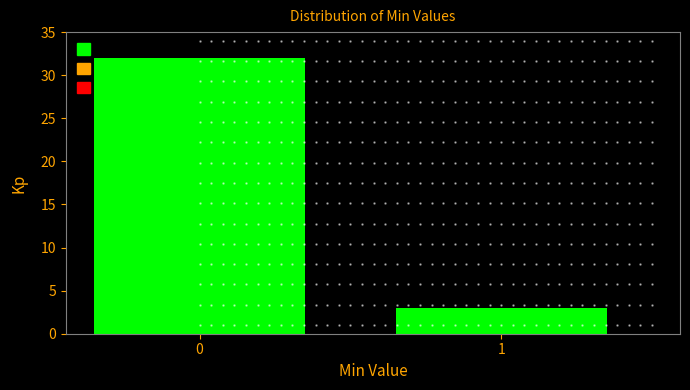

Reading right to left, transcribe all the data shown in this chart.

3	32